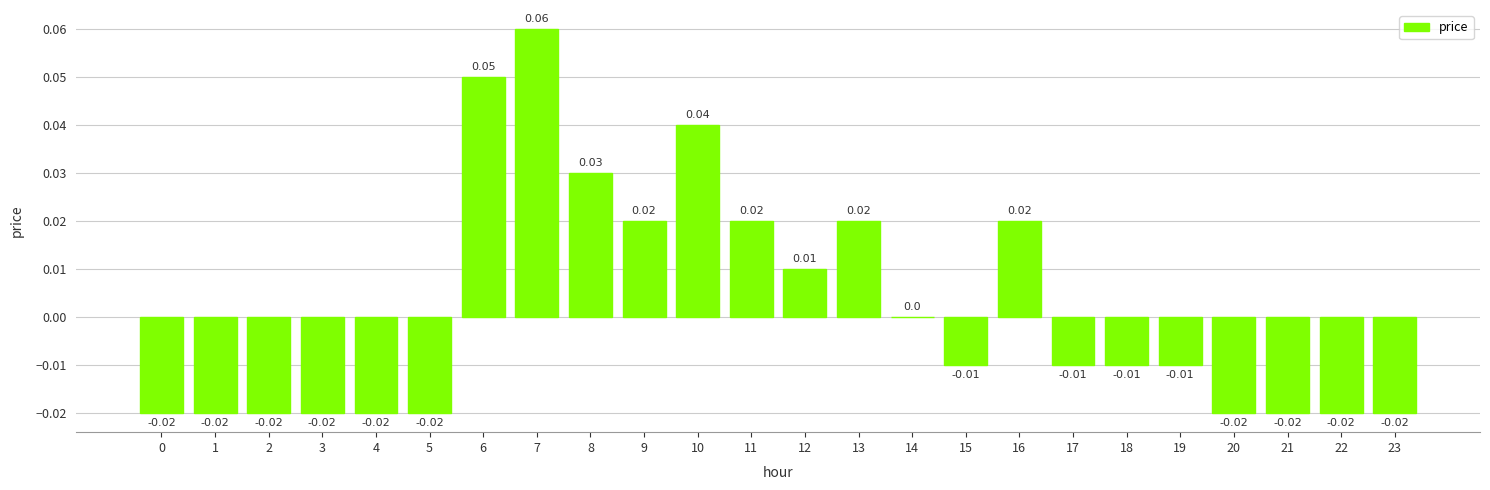

Between 17 and 2, which is larger?

17